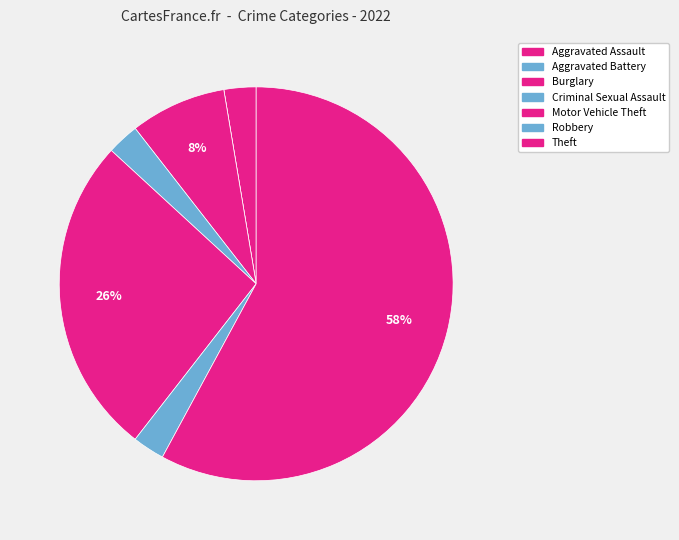

Which category has the smallest portion of the pie?

Aggravated Battery